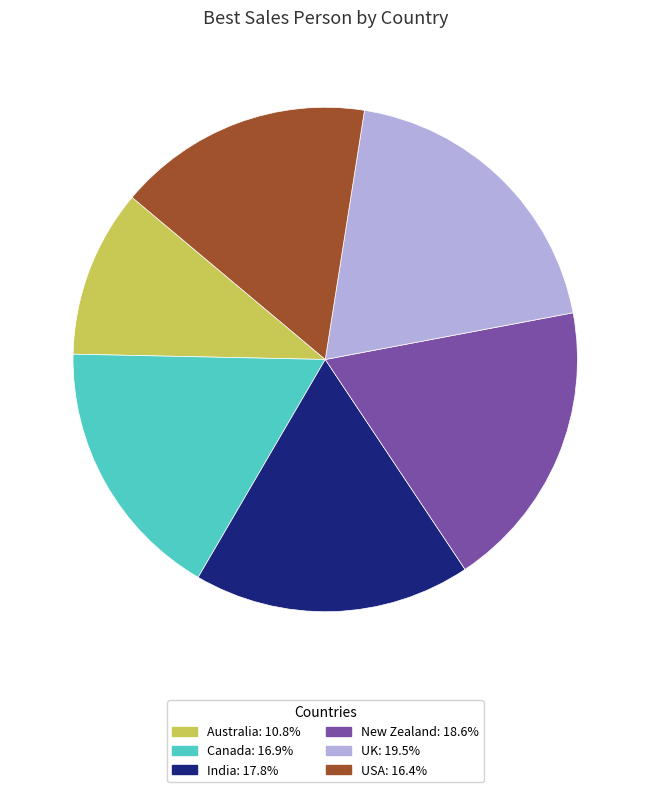

Which has a higher value, USA or Australia?

USA